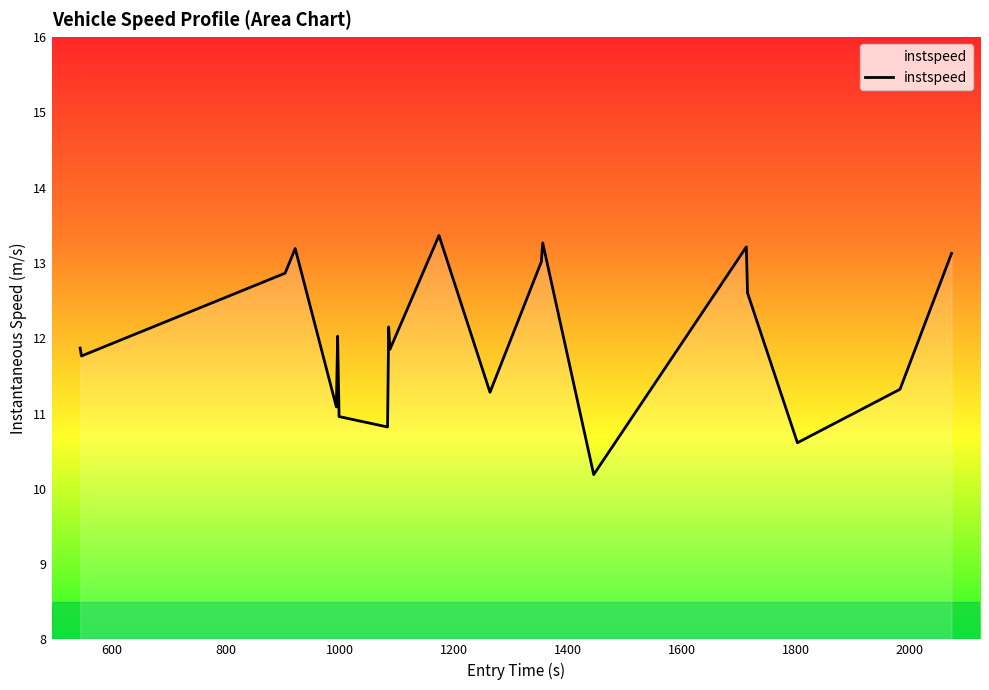

What is the difference between the maximum and minimum values?

3.2